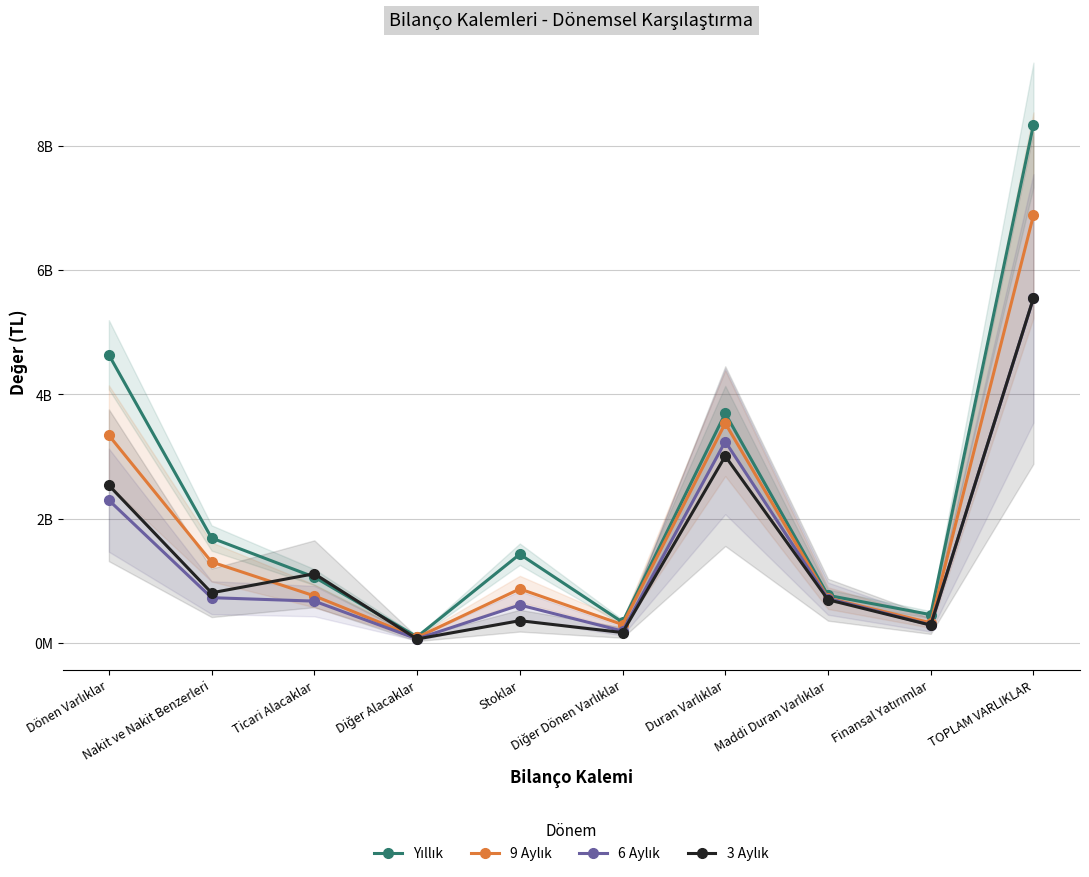

What is the sum of all 3 Aylık values?

14635270000